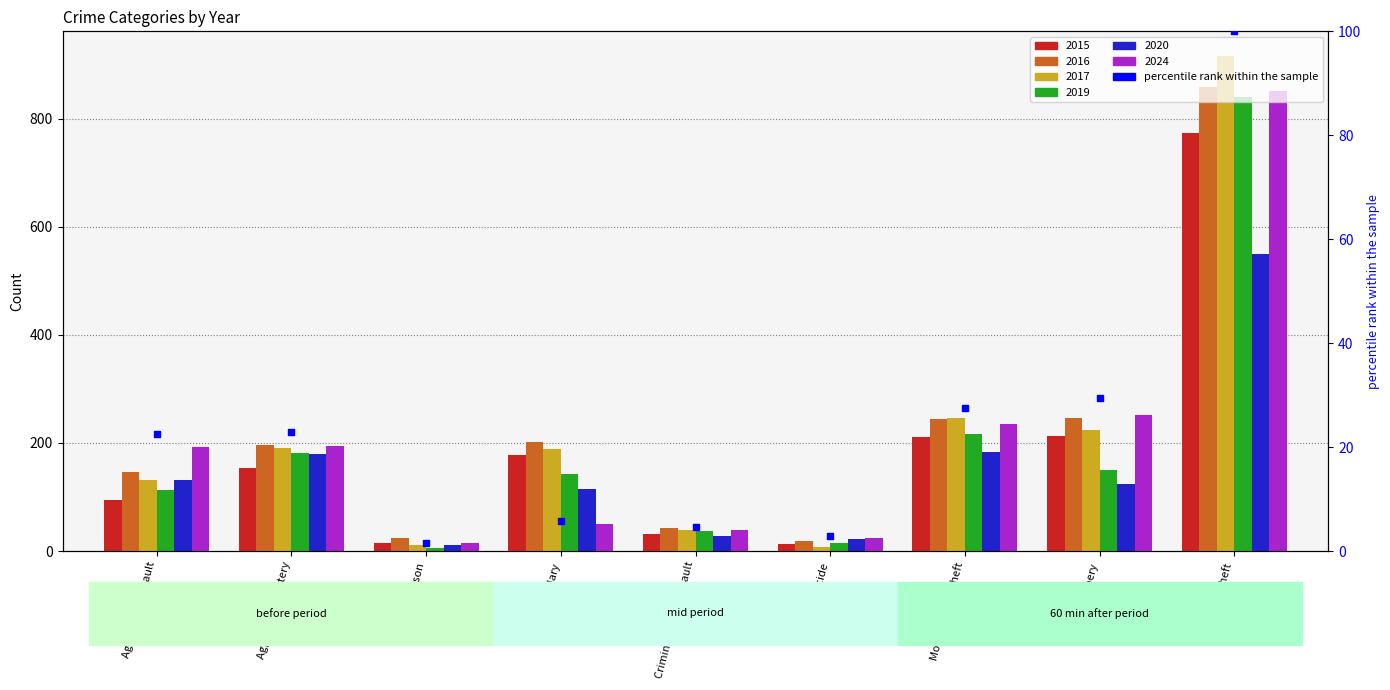

What is the ratio of the value at Aggravated Battery to the value at Criminal Sexual Assault?

5.0